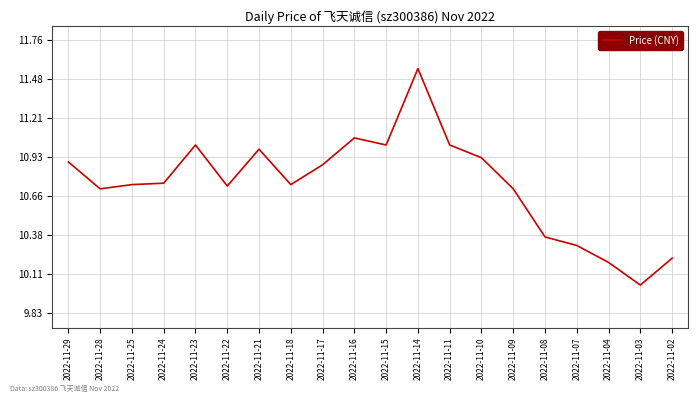

What is the difference between the values at 2022-11-08 and 2022-11-28?

0.3